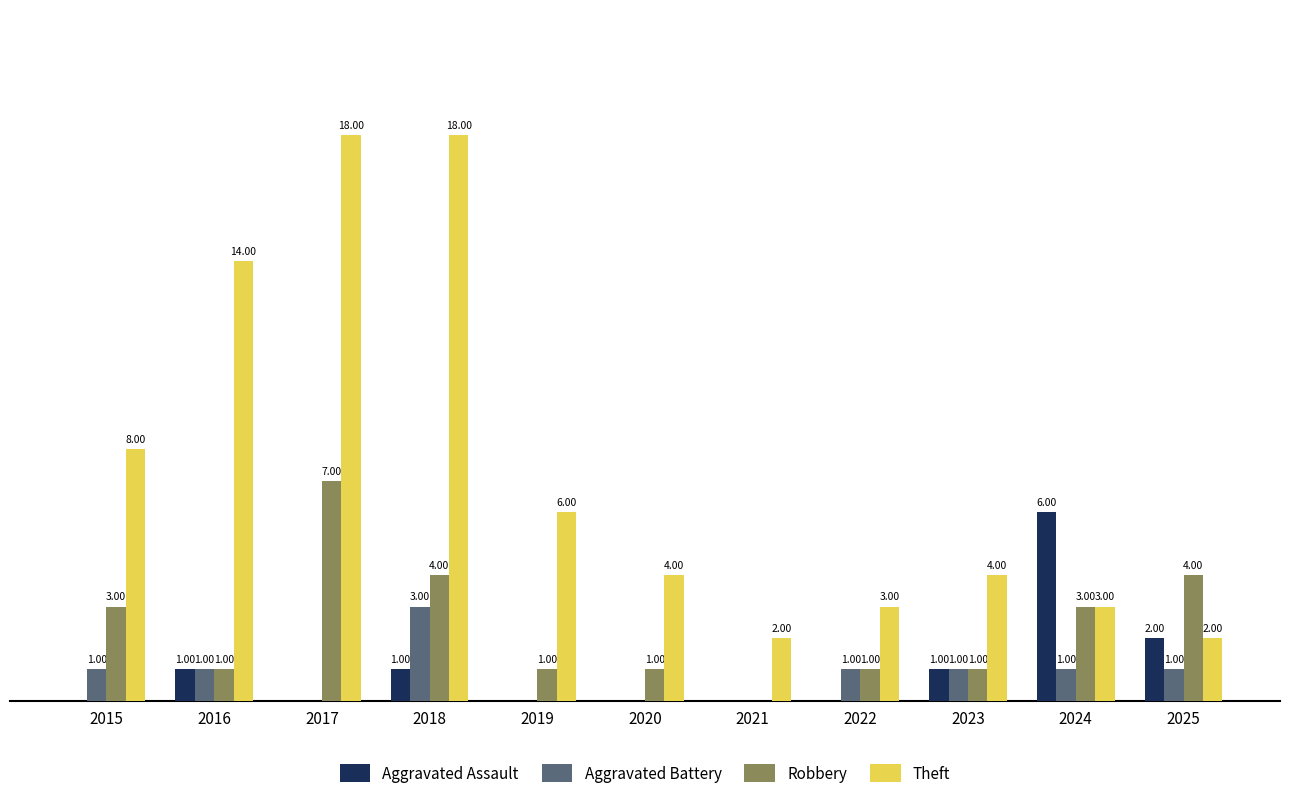

Between 2017 and 2021, which series saw the biggest shift?

Theft